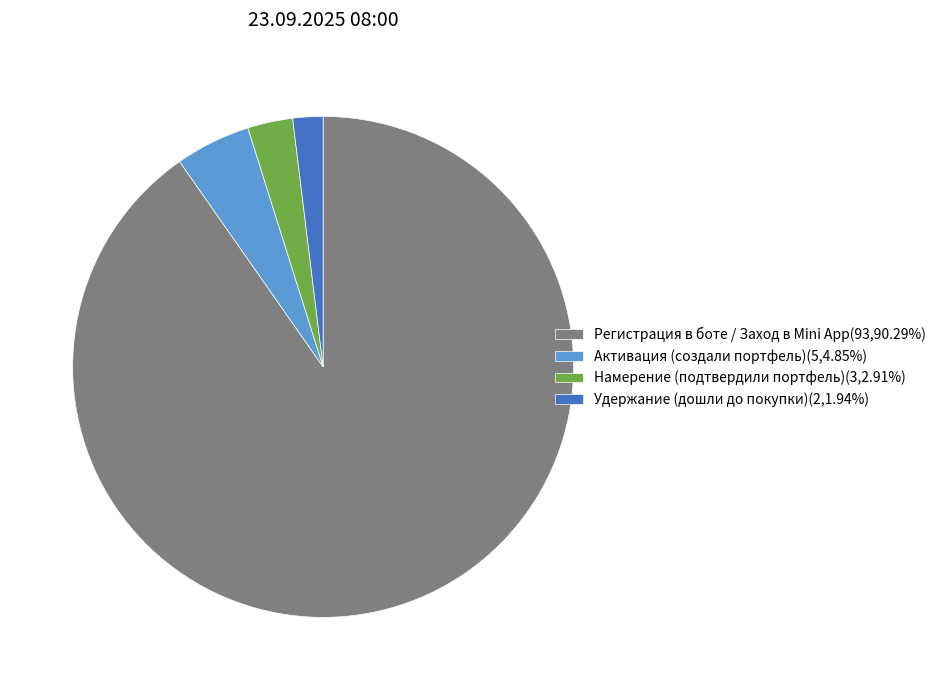

Is the sum of Активация (создали портфель)(5,4.85%) and Регистрация в боте / Заход в Mini App(93,90.29%) greater than half?

Yes